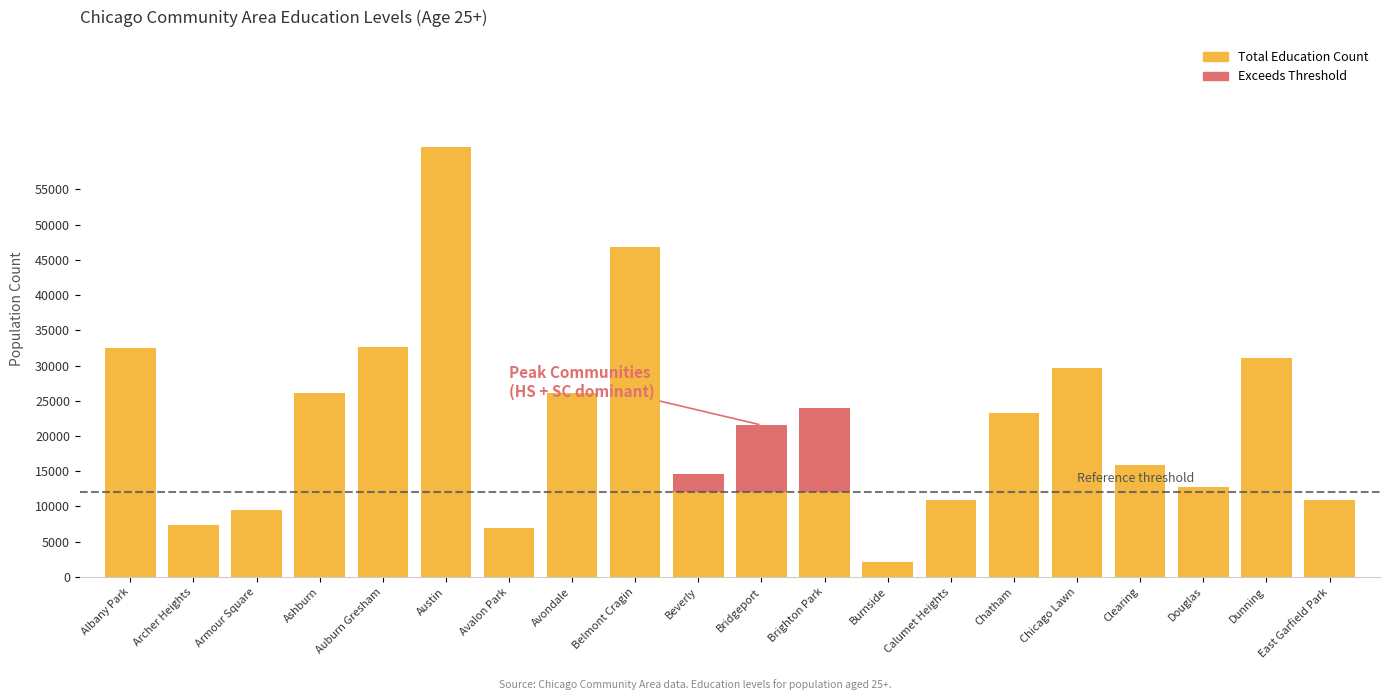

Reading right to left, extract all data points from this chart.

10942	31106	12700	15929	29667	23245	10923	2192	24039	21555	14588	46851	26102	6975	60965	32569	26096	9499	7327	32541